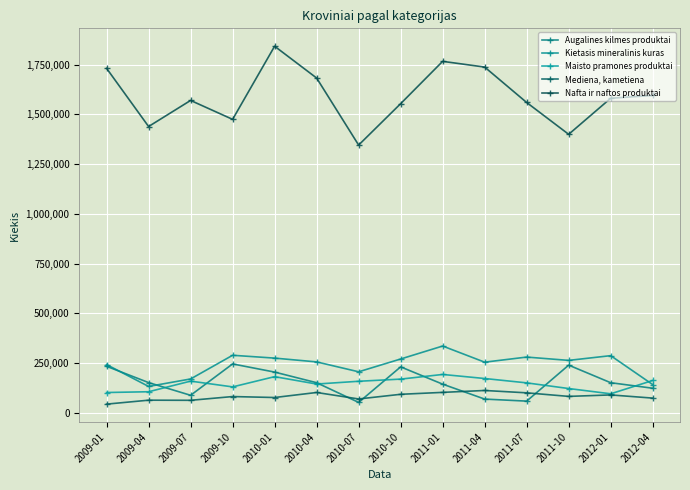

The Augalines kilmes produktai series shows 240163 at 2011-10. True or false?

True